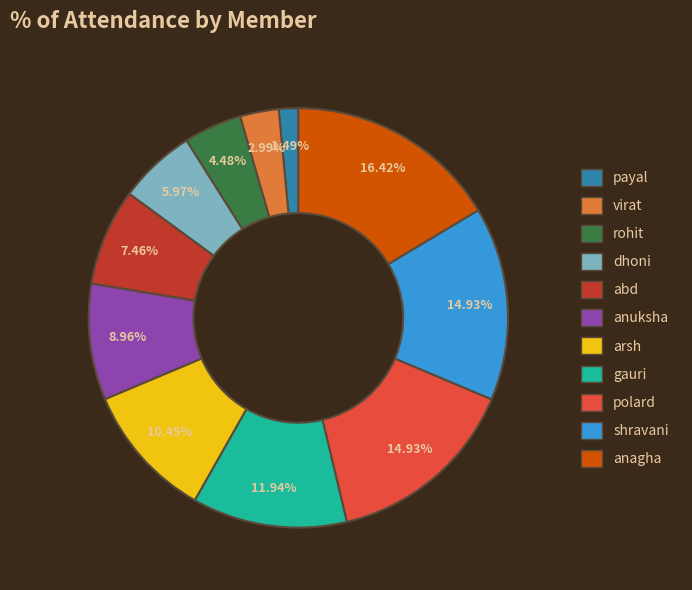

What is the largest slice in the pie chart?

anagha